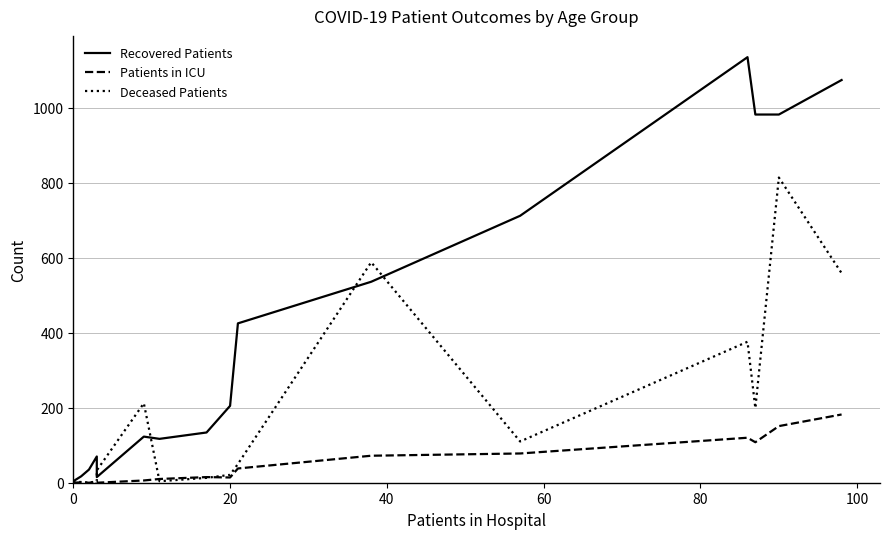

Which series has the largest range (max minus min)?

Recovered Patients